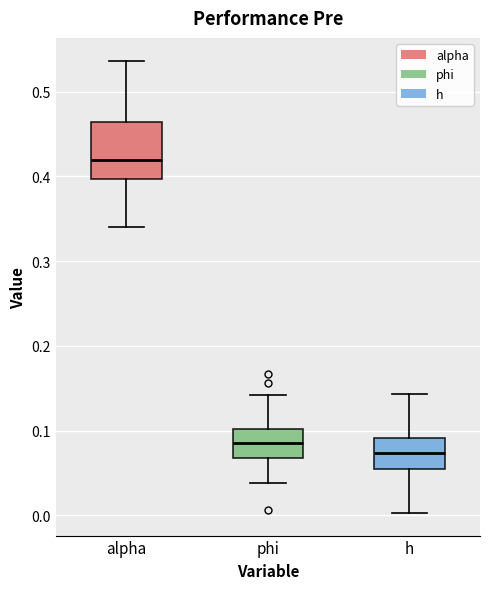

Comparing the boxes themselves (not the whiskers), which one is the tallest?

alpha